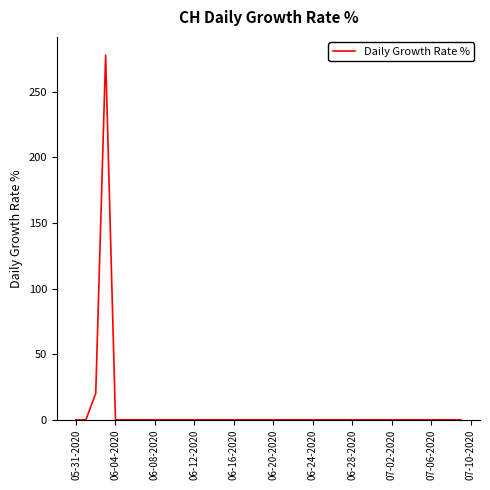

What is the maximum value shown in the chart?

277.8